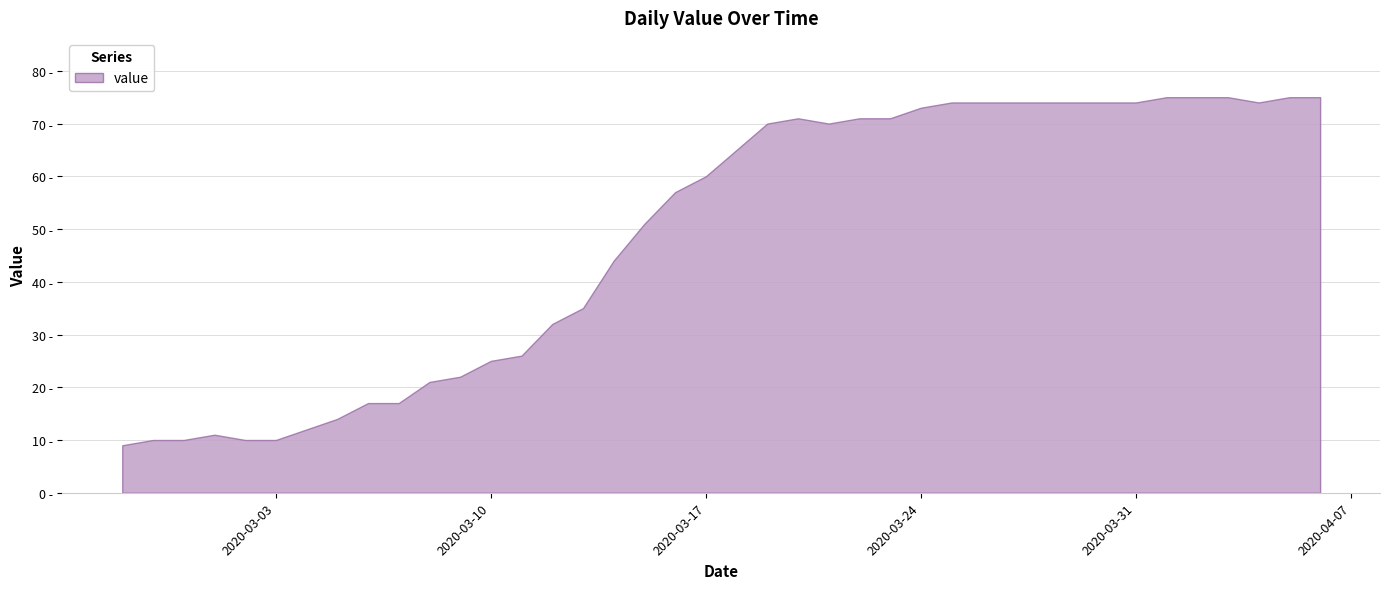

What is the minimum value shown in the chart?

9